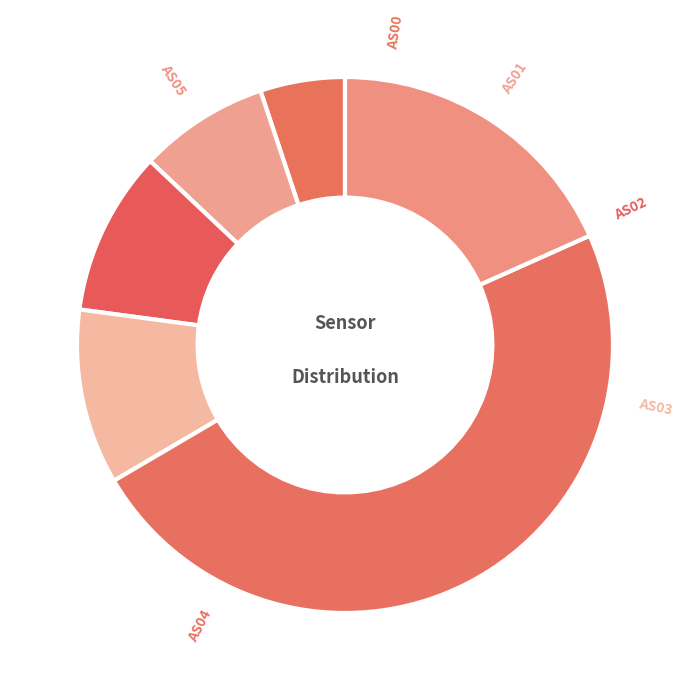

To the nearest percent, what is the combined percentage of AS01 and AS04?

56%